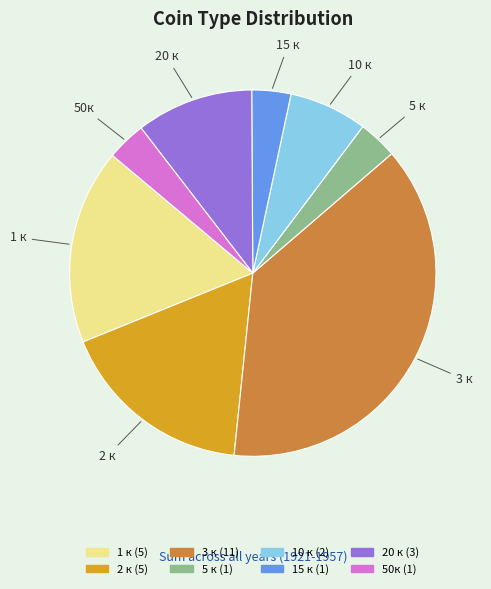

The 5 к slice represents 15% of the pie. True or false?

False